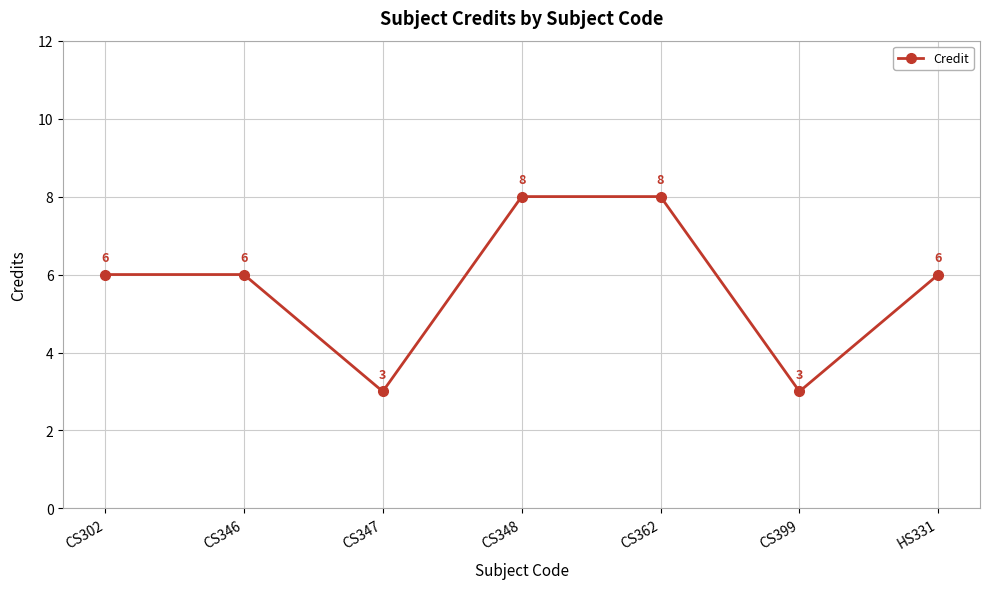

Is it true that the value at CS346 is 6?

True